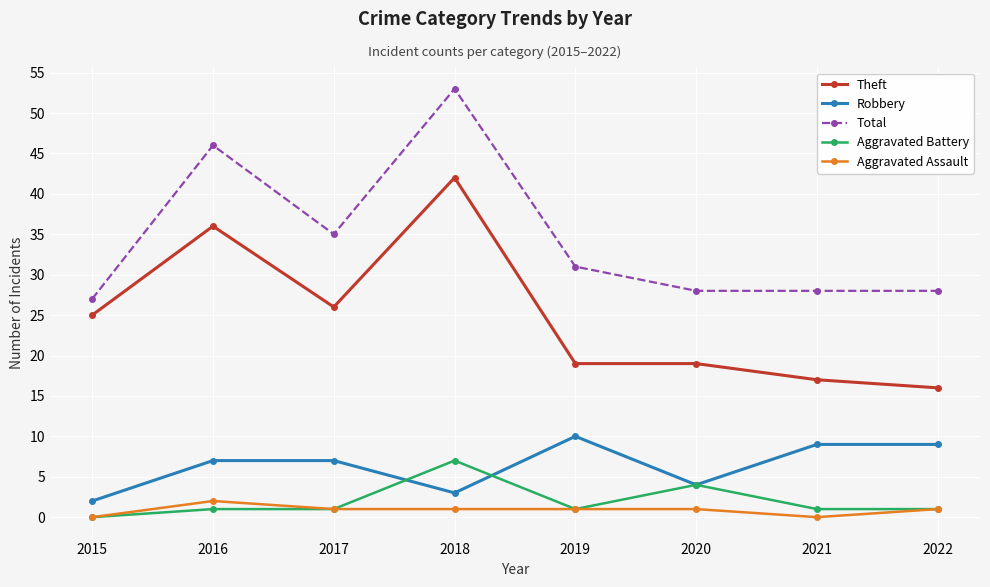

At which category does Theft reach its first local peak?

2016